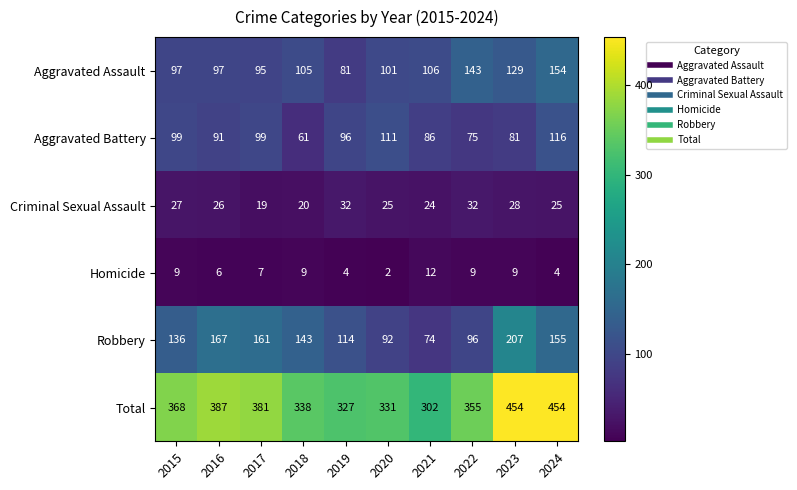

Count the number of categories in the chart.

10